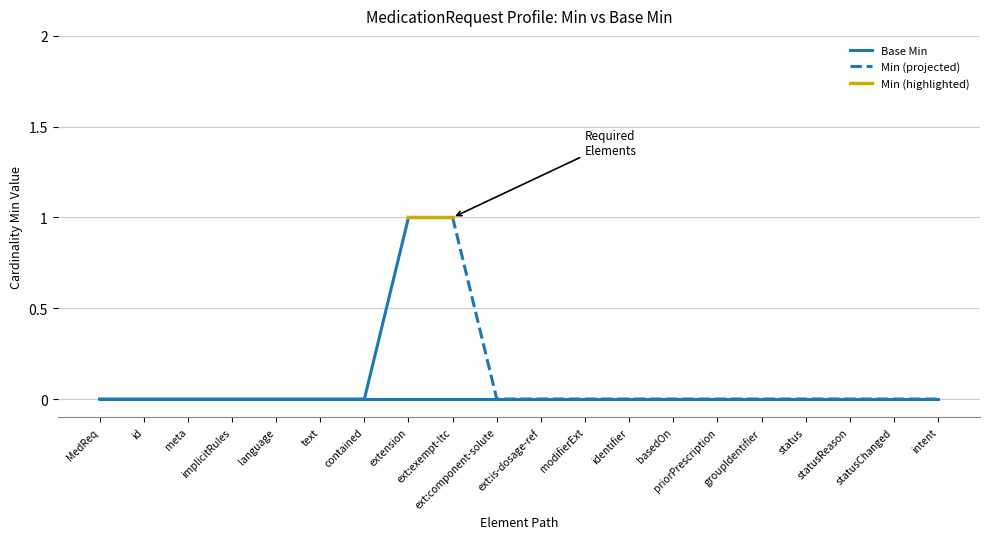

Count the number of categories in the chart.

20